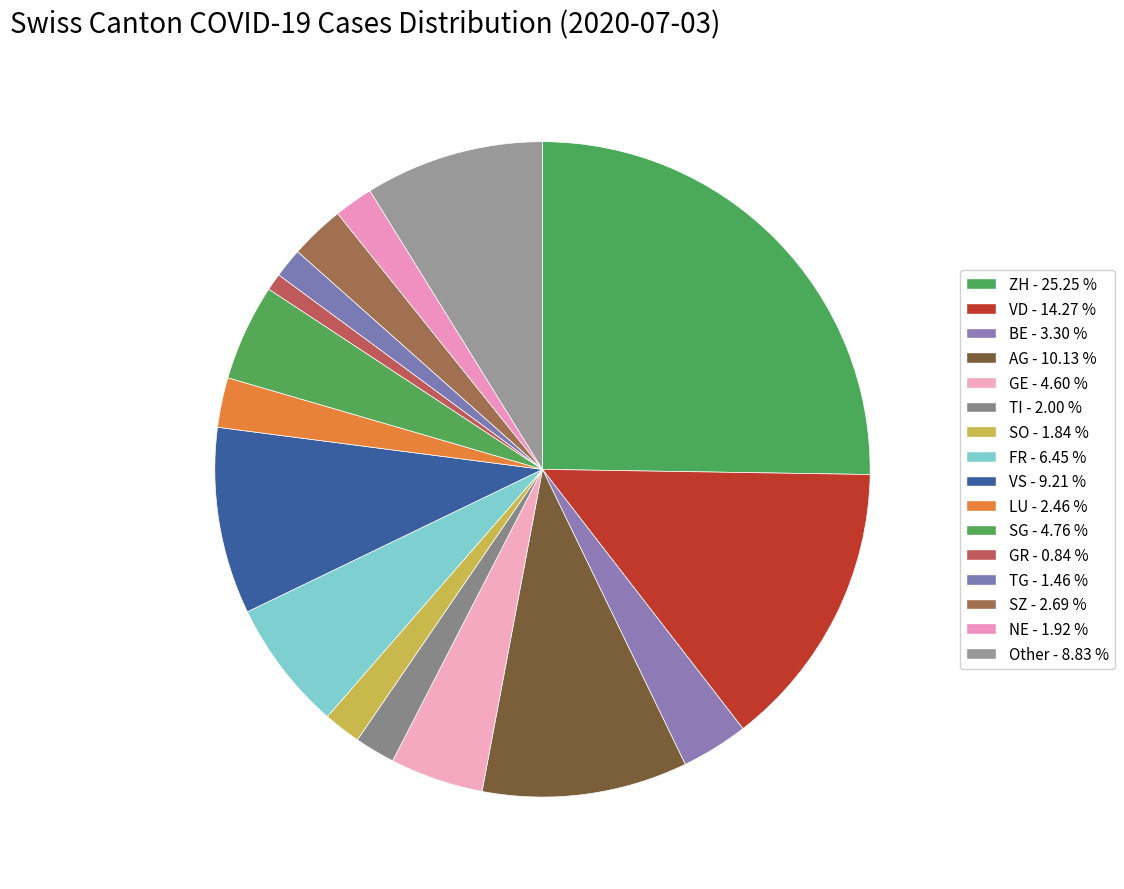

Count the number of slices in the pie.

16